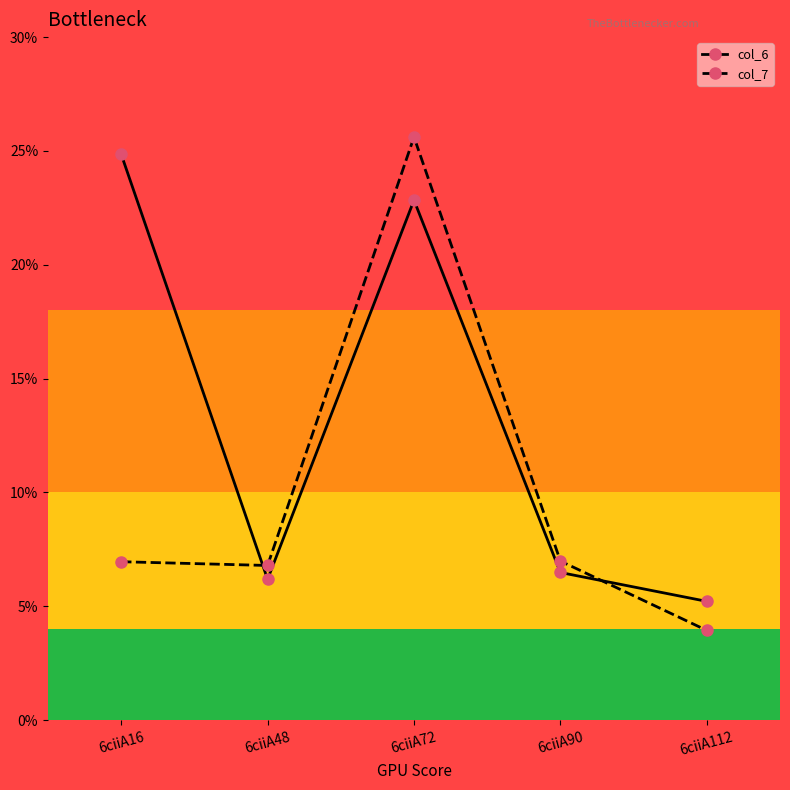

After their last crossing, which series has the higher values: col_6 or col_7?

col_6